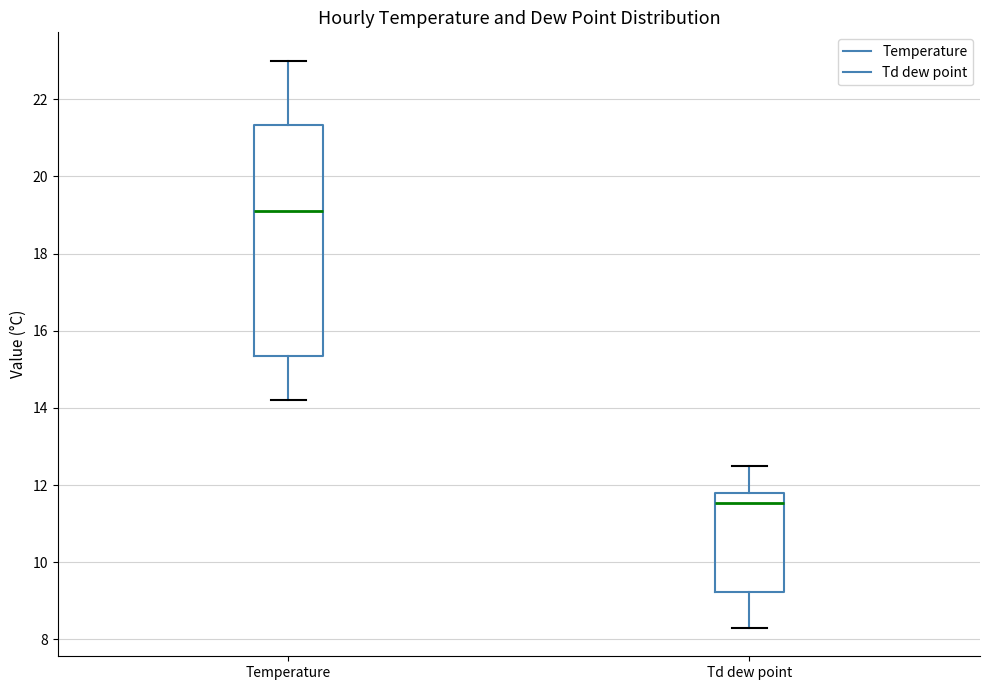

Where is the upper edge of the box for Temperature on the y-axis? The values are not printed on the chart, so give them approximately, as read against the axis.

21.4